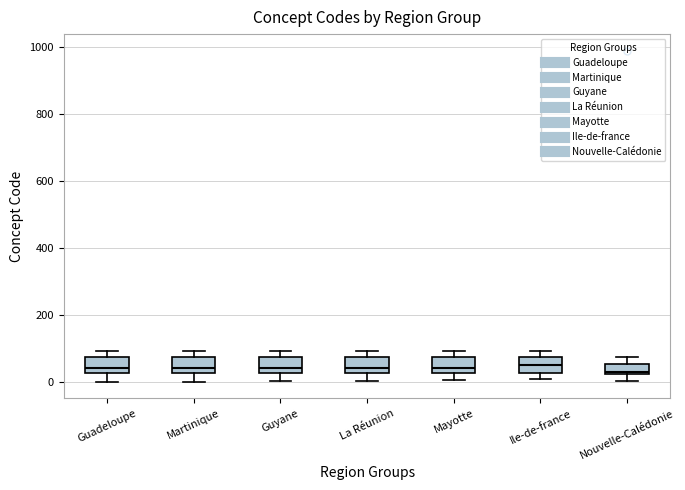

Where does the median line of the box for Martinique sit on the y-axis? The values are not printed on the chart, so give them approximately, as read against the axis.

40